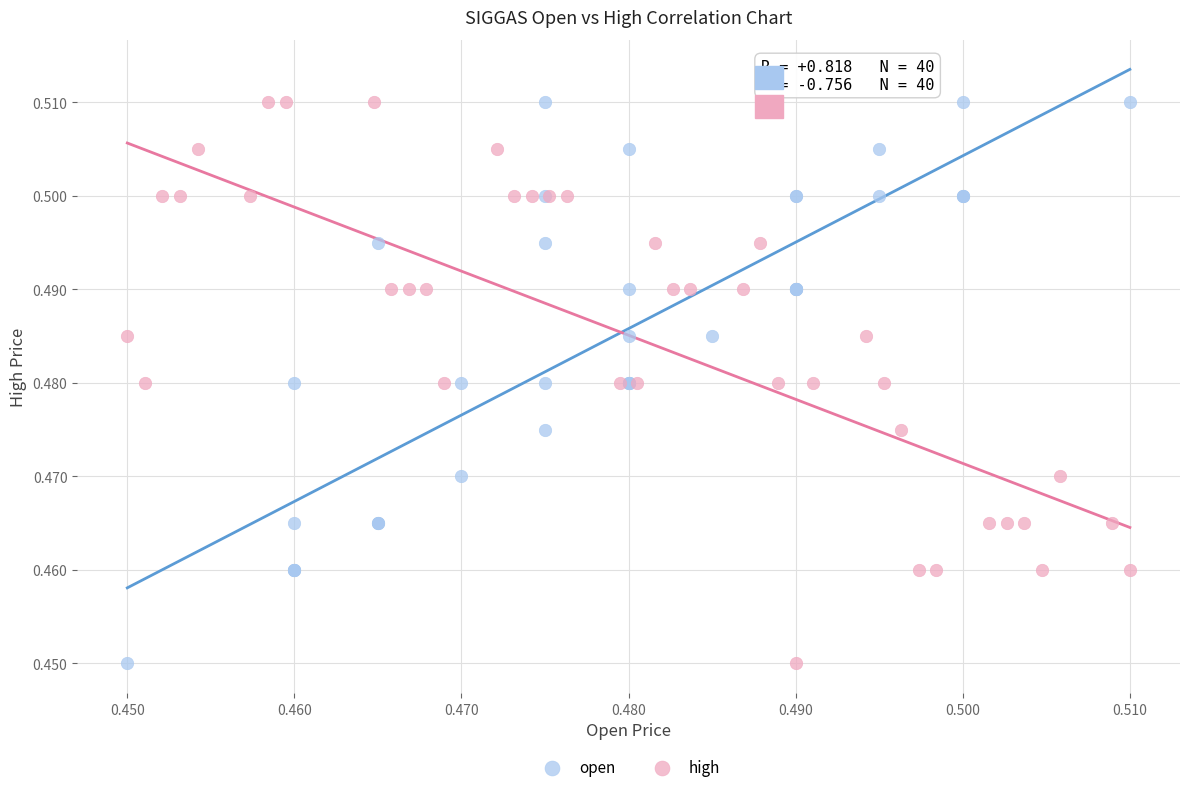

What are all the series names shown in the legend?

open, high